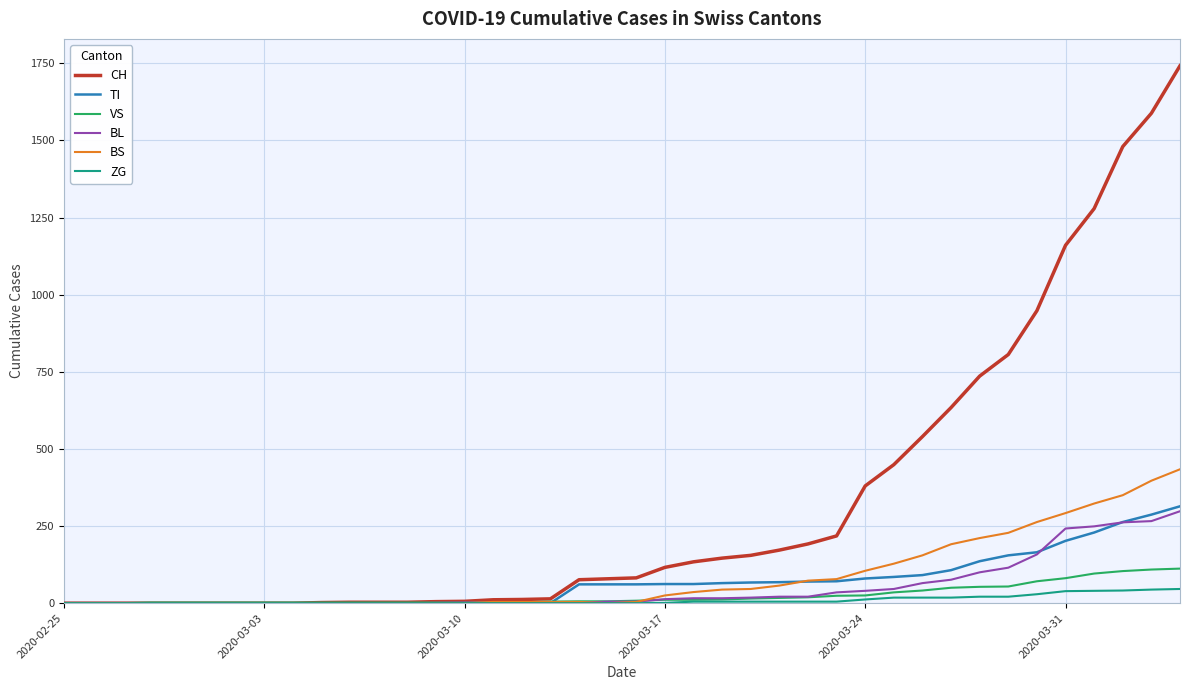

What is the maximum value for BS?

434